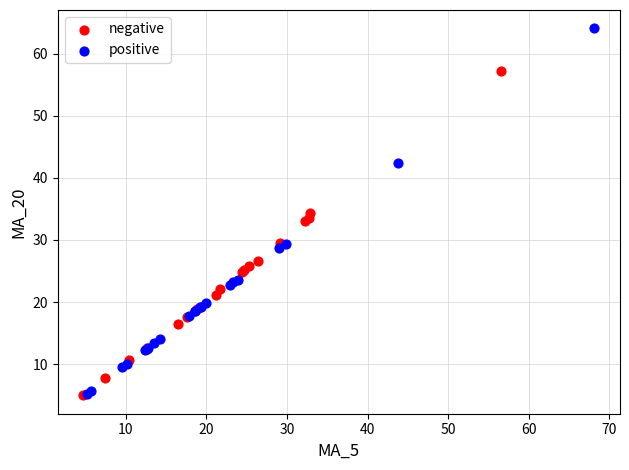

Which series has the largest Y range (max minus min)?

positive